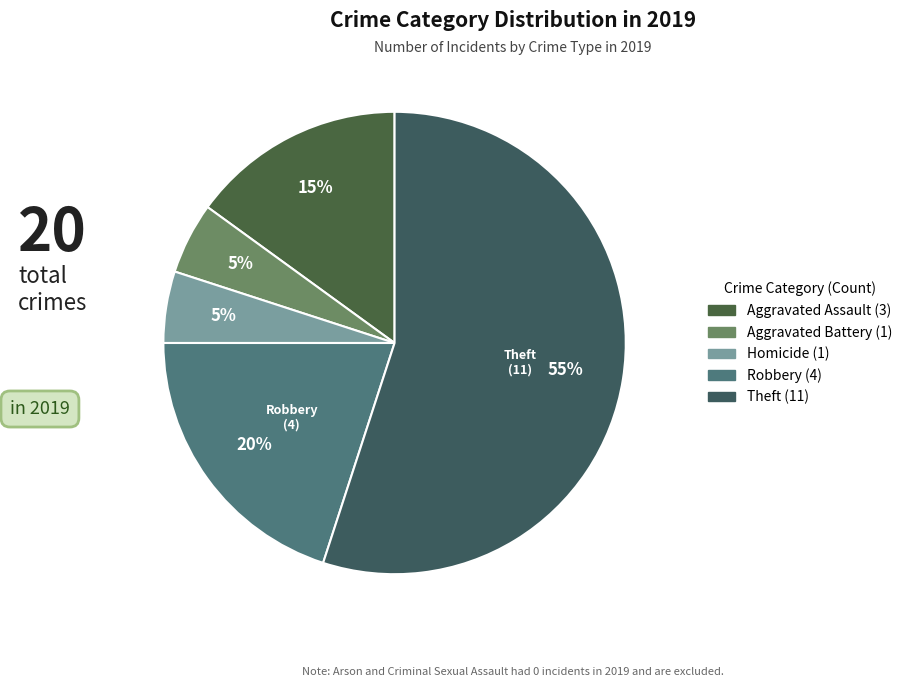

To the nearest percent, what is the average slice percentage?

20%